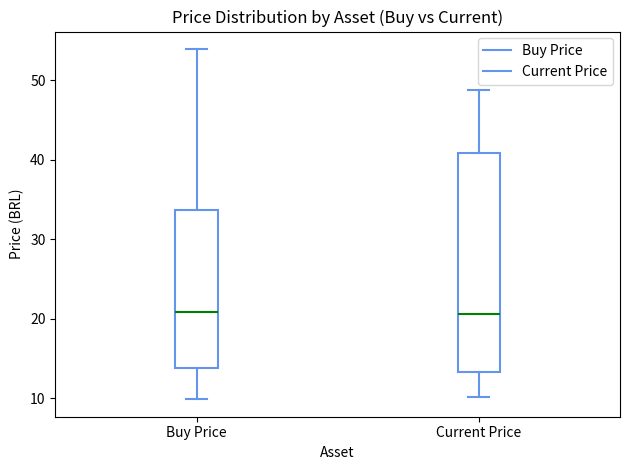

Reading left to right, transcribe this box plot: for each box, give where its median line is, the range the box spans, and where its two whiskers end, as read against the y-axis. The values are not printed on the chart, so give them approximately, as read against the axis.

Buy Price: median 21, box 14 to 34, whiskers 10 to 54
Current Price: median 21, box 13 to 41, whiskers 10 to 49